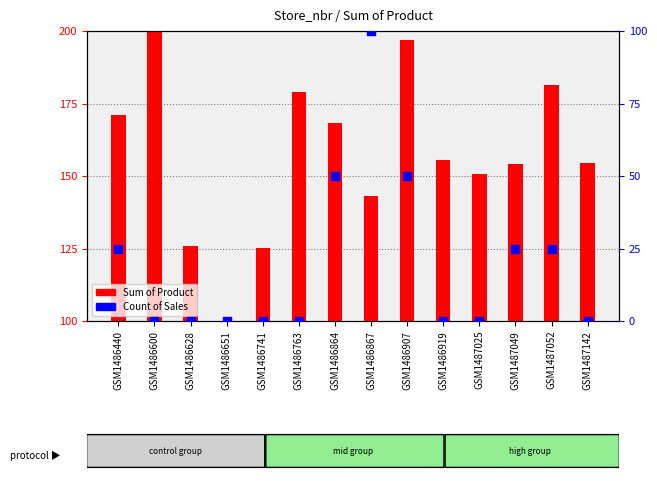

What are all the series names shown in the legend?

Sum of Product, Count of Sales